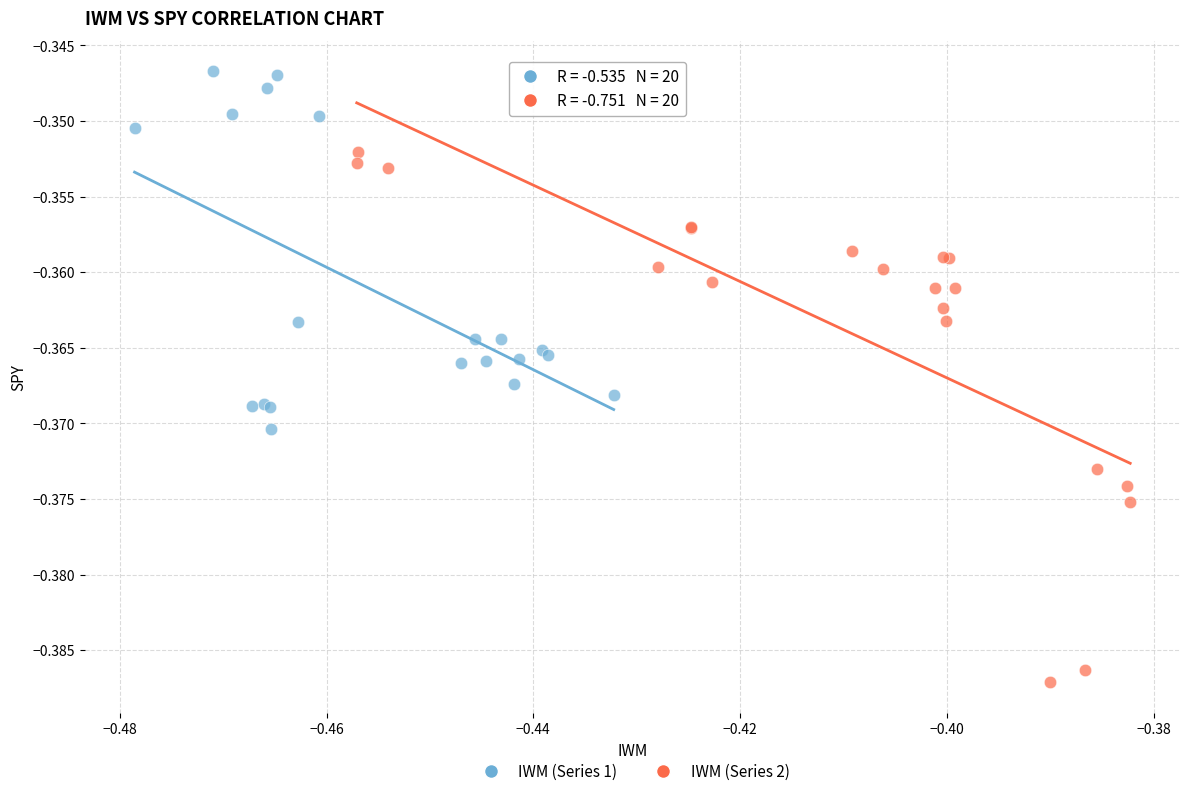

Which series contains the lowest Y value?

IWM (Series 2)